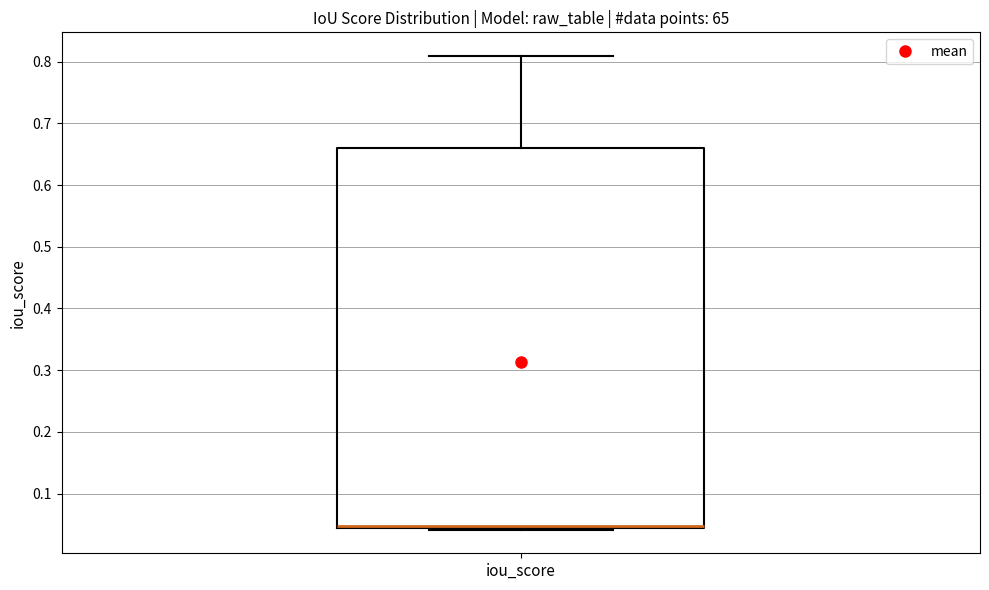

Where does the median line of the box for iou_score sit on the y-axis? The values are not printed on the chart, so give them approximately, as read against the axis.

0.05